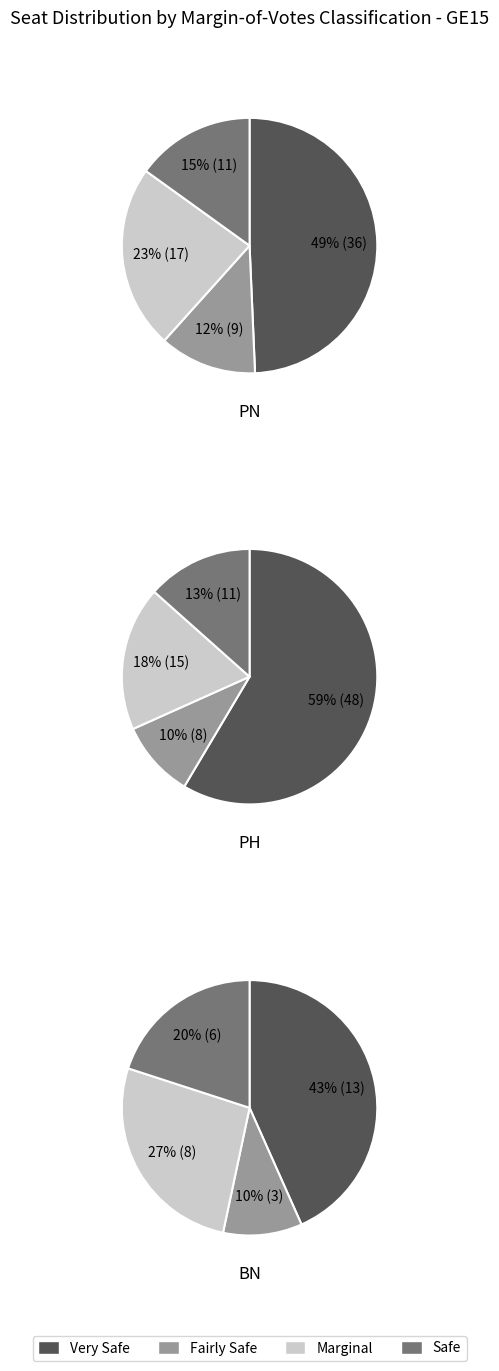

How many slices are in this pie chart?

4